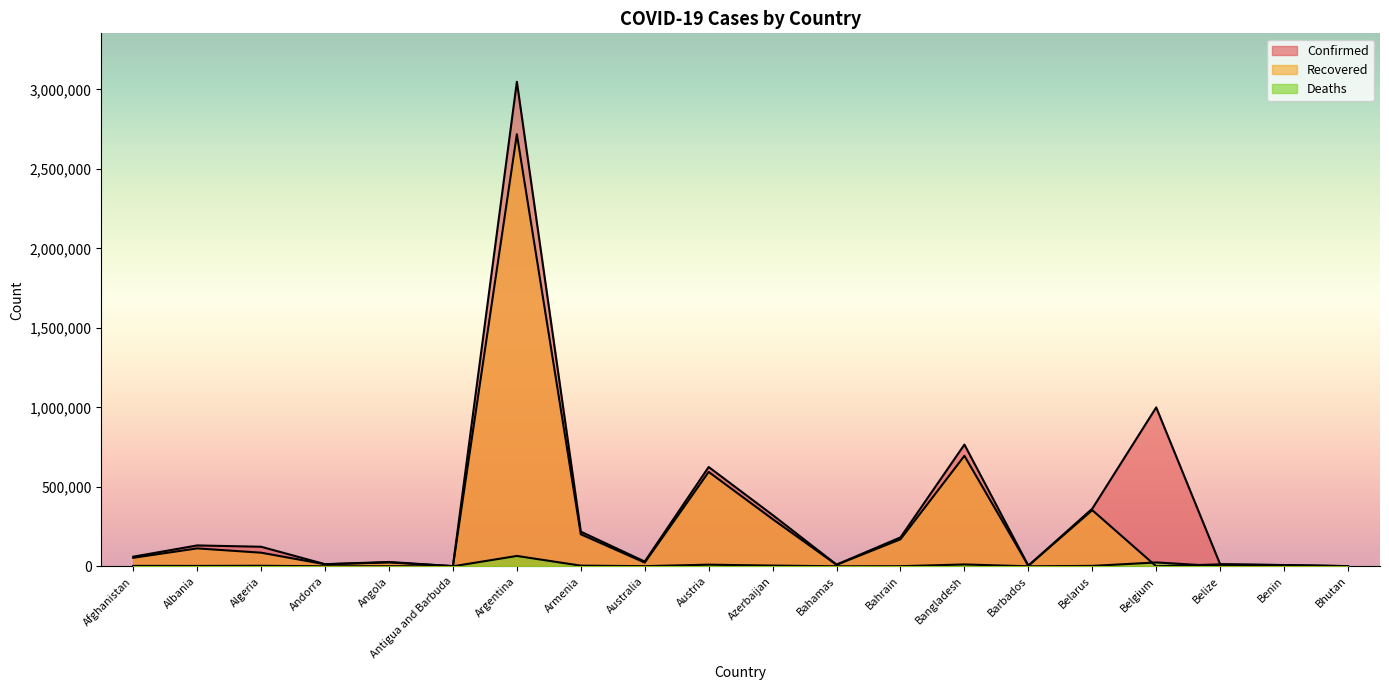

How many data points in Confirmed are above 122999?

9